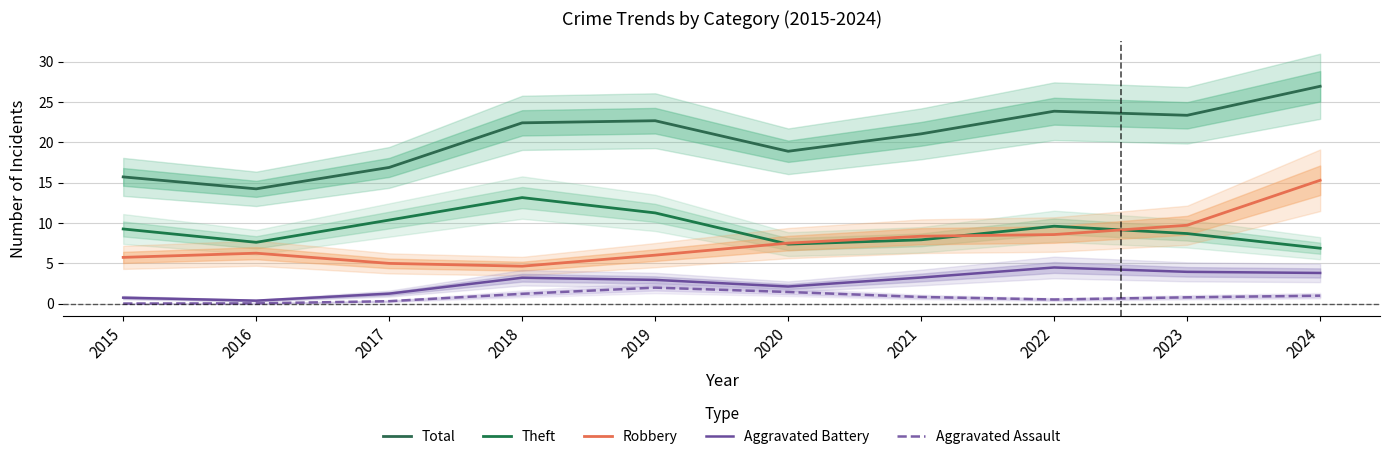

At 2019, list the series in order from largest to smallest.

Total, Theft, Robbery, Aggravated Battery, Aggravated Assault